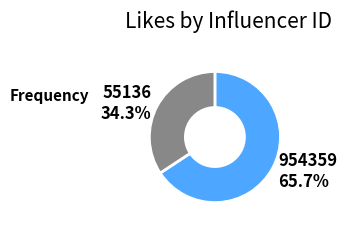

What is the smallest slice in the pie chart?

55136